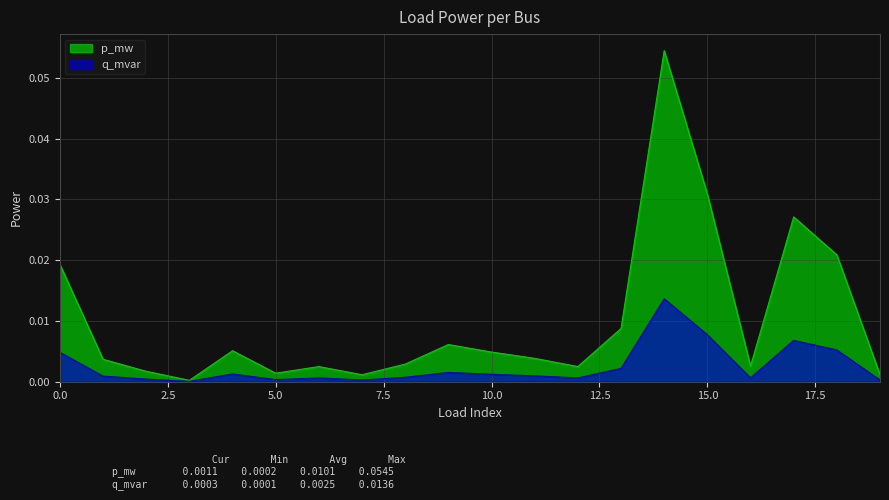

True or false: q_mvar and p_mw intersect in this chart.

False